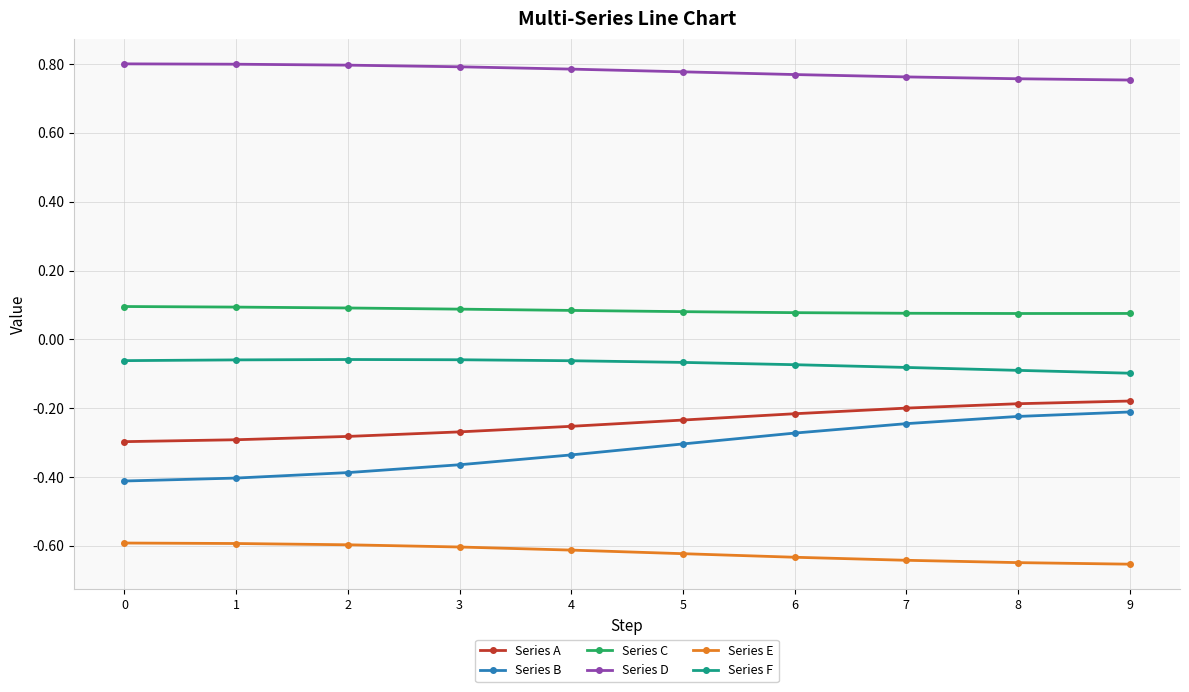

What is the sum of the Series E values at 5 and 7?

-1.3